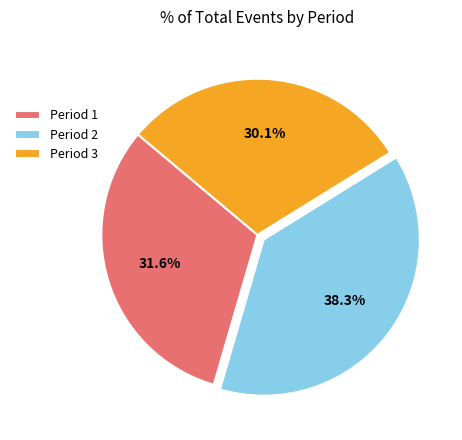

Which slice is the smallest?

Period 3